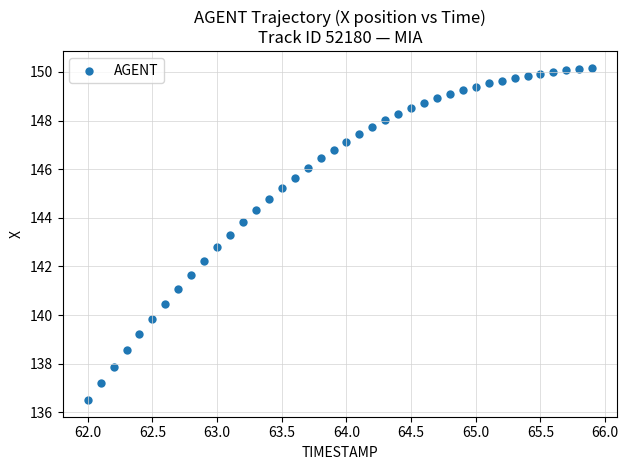

What is the range of Y values (max minus min)?

13.7